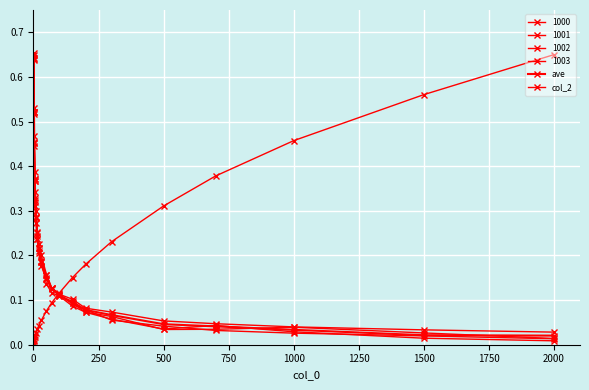

Is this an area chart (filled region under the line)?

No